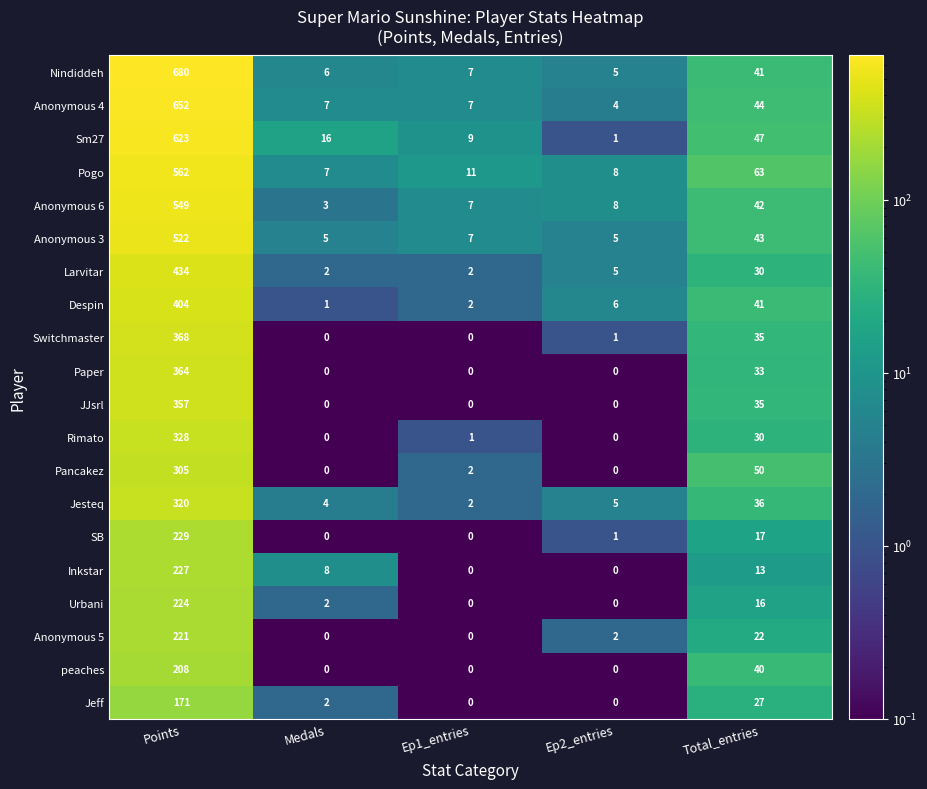

Between Ep2_entries and Total_entries, which series saw the biggest shift?

Pogo